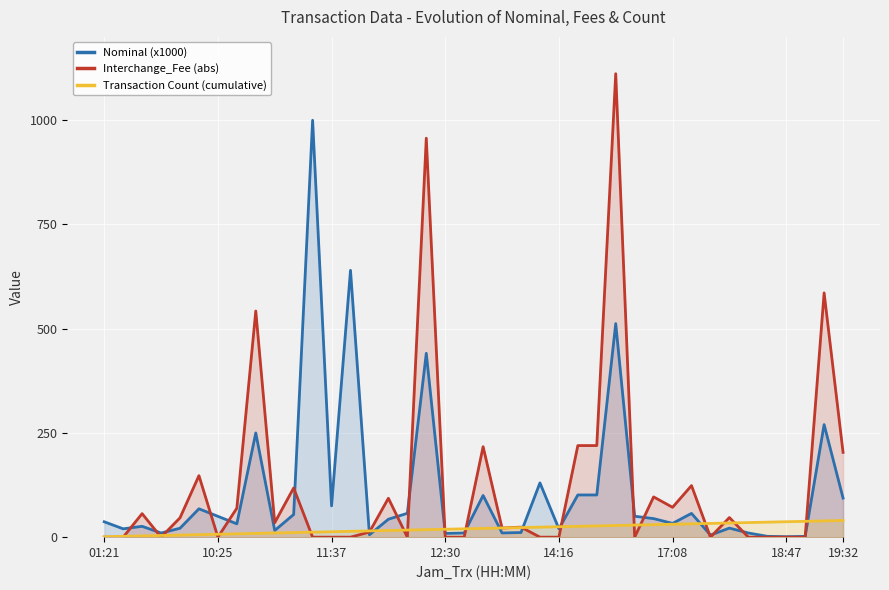

Which series ends up on top after the final intersection of Interchange_Fee (abs) and Nominal (x1000)?

Interchange_Fee (abs)